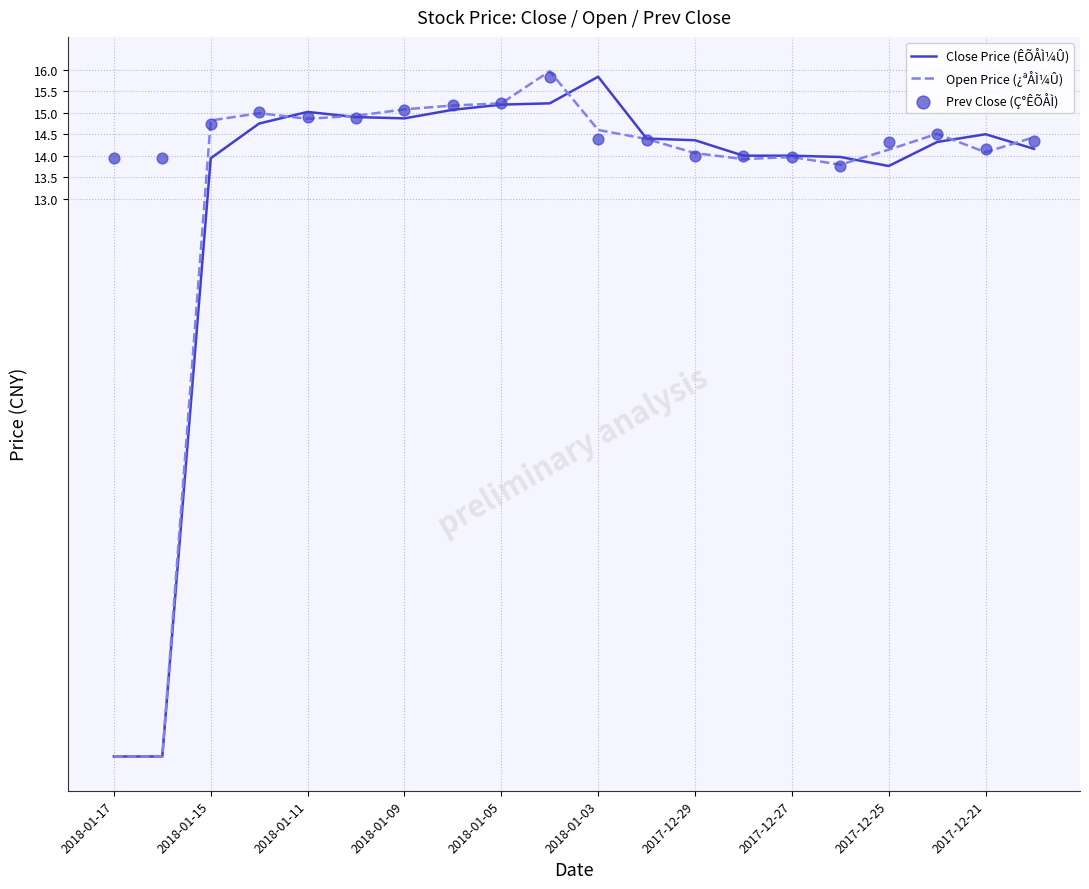

Which series reaches the maximum Y coordinate?

Open Price (¿ªÅÌ¼Û)